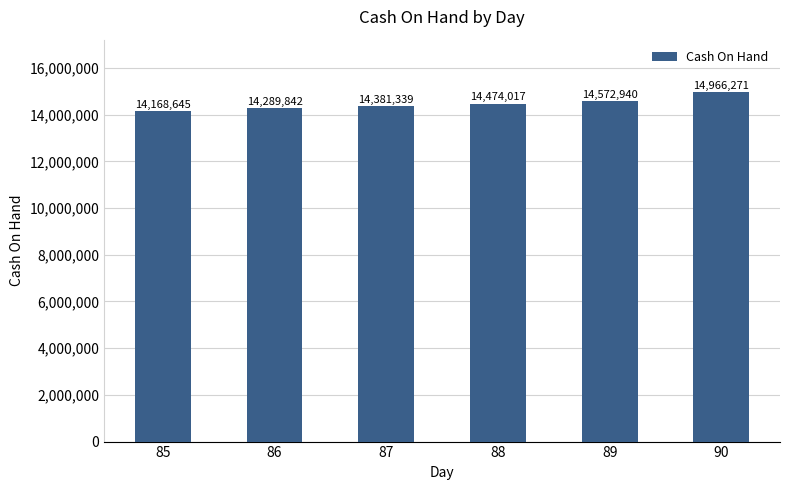

Between 87 and 86, which is larger?

87